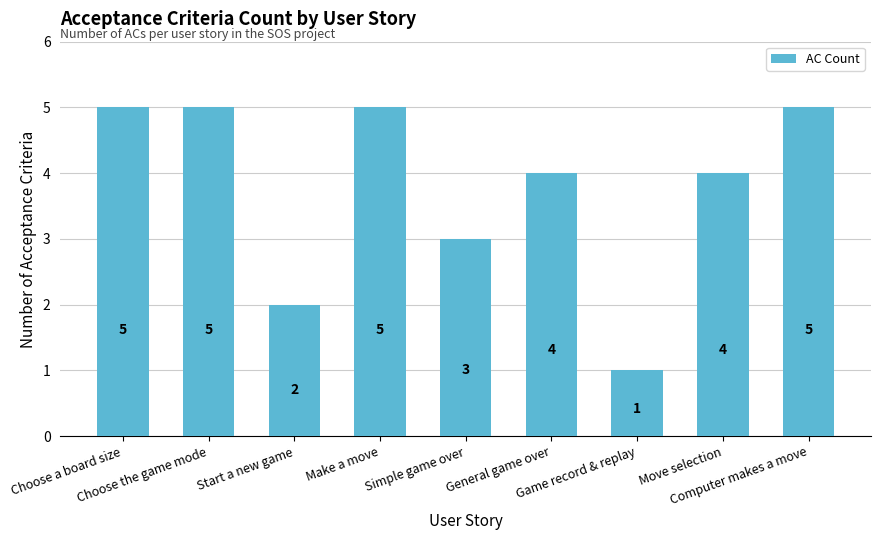

What is the maximum value shown in the chart?

5